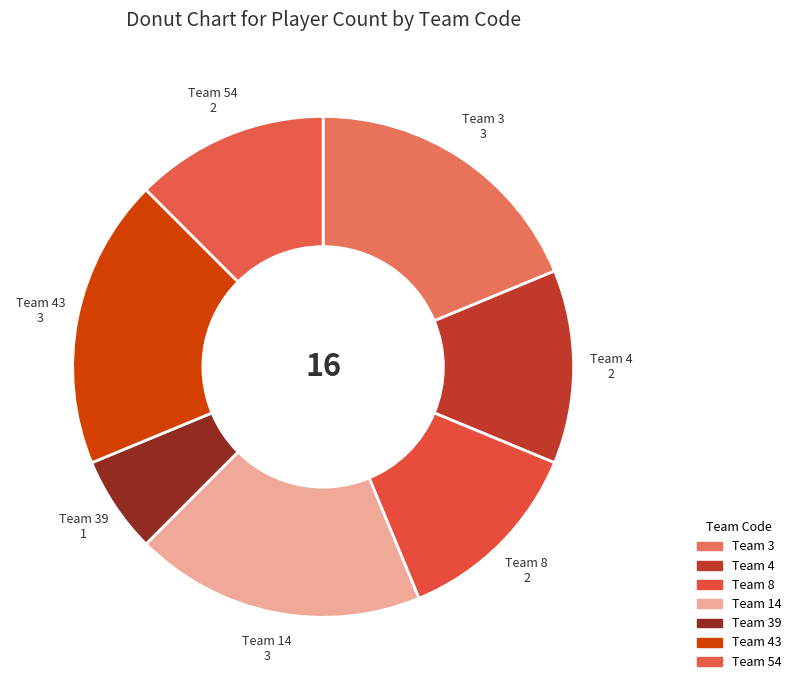

What is the smallest slice in the pie chart?

Team 39